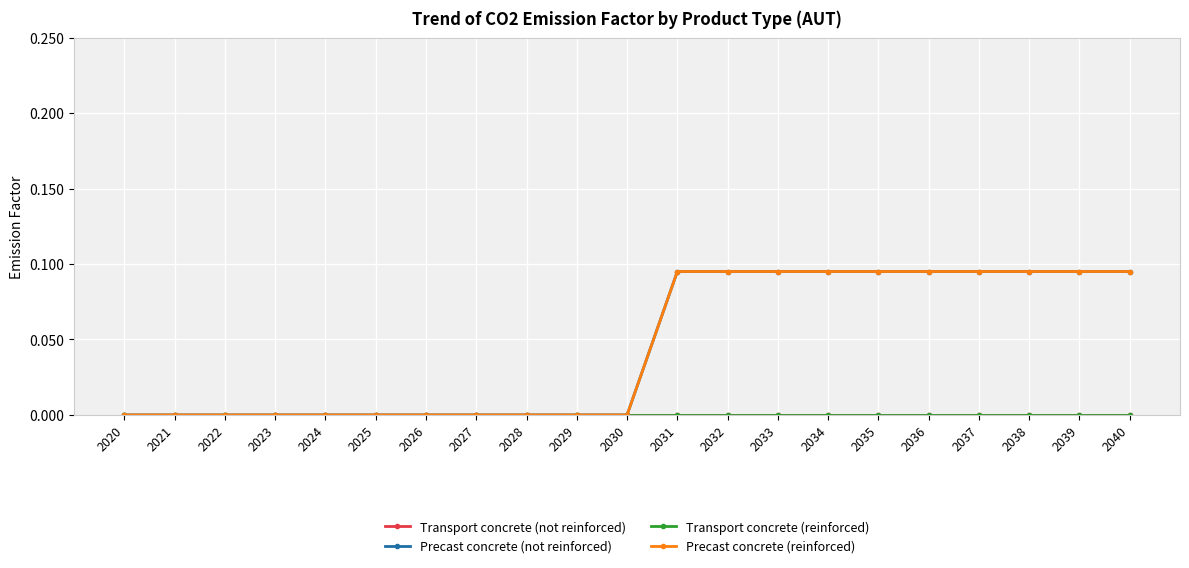

Does the chart have visible grid lines?

Yes